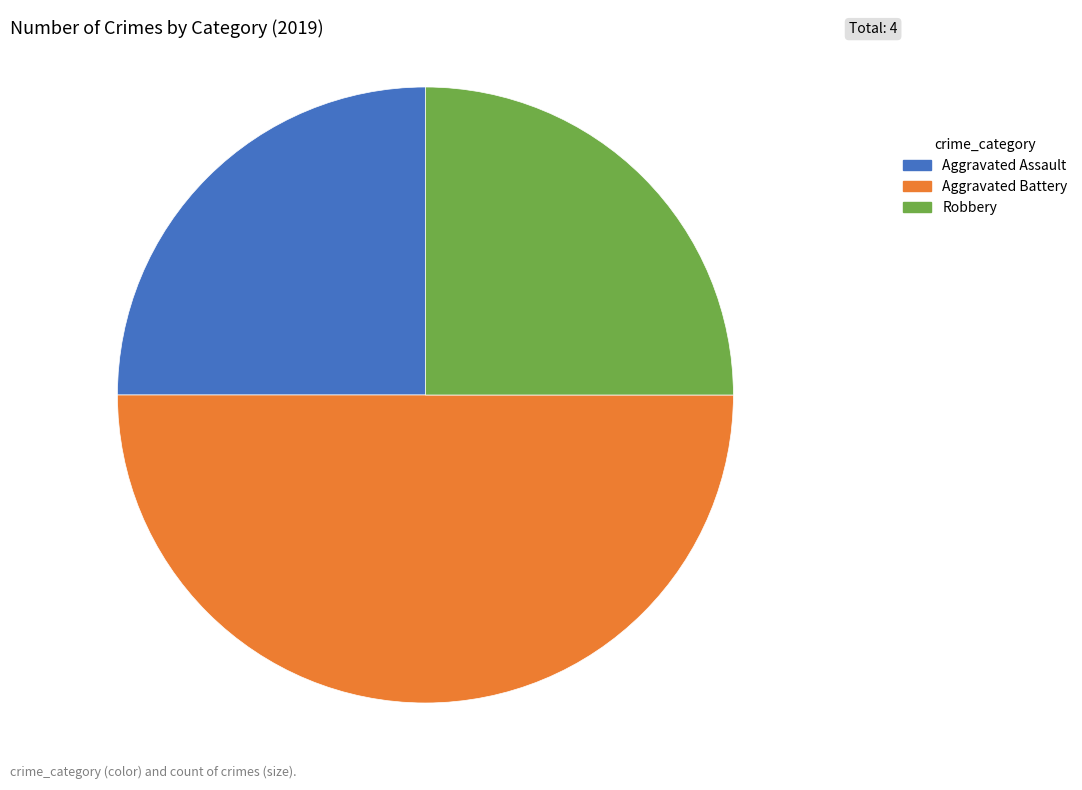

Does Aggravated Assault represent more than half of the total?

No